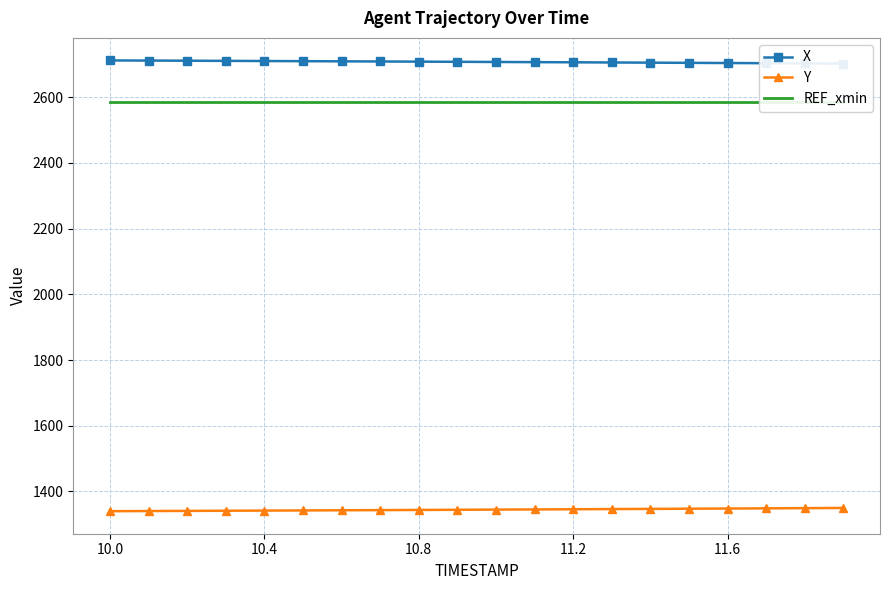

What is the maximum value for Y?

1349.8